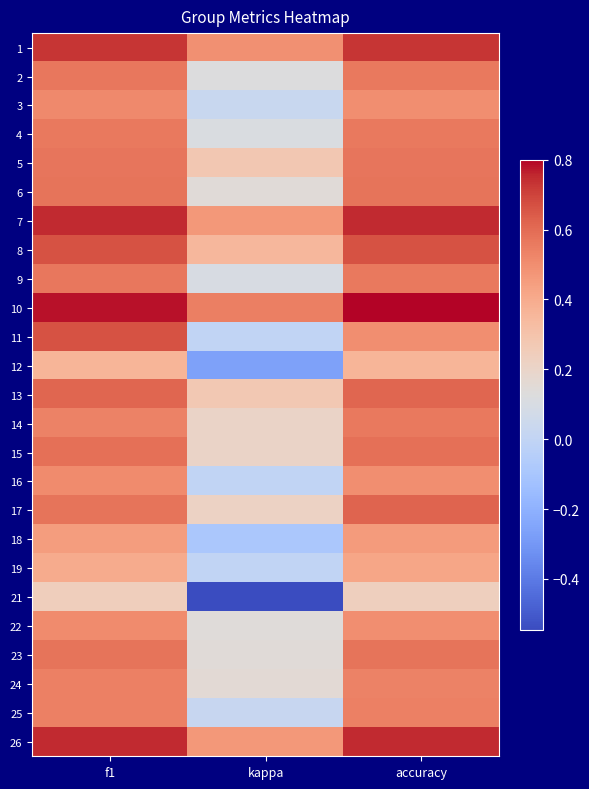

Reading left to right, transcribe all the data shown in this chart.

1: f1=0.7	kappa=0.5	accuracy=0.7
2: f1=0.6	kappa=0.1	accuracy=0.6
3: f1=0.5	kappa=0.0	accuracy=0.5
4: f1=0.6	kappa=0.1	accuracy=0.6
5: f1=0.6	kappa=0.3	accuracy=0.6
6: f1=0.6	kappa=0.1	accuracy=0.6
7: f1=0.8	kappa=0.5	accuracy=0.8
8: f1=0.7	kappa=0.4	accuracy=0.7
9: f1=0.6	kappa=0.1	accuracy=0.6
10: f1=0.8	kappa=0.5	accuracy=0.8
11: f1=0.7	kappa=0.0	accuracy=0.5
12: f1=0.4	kappa=-0.3	accuracy=0.4
13: f1=0.6	kappa=0.3	accuracy=0.6
14: f1=0.5	kappa=0.2	accuracy=0.6
15: f1=0.6	kappa=0.2	accuracy=0.6
16: f1=0.5	kappa=0.0	accuracy=0.5
17: f1=0.6	kappa=0.2	accuracy=0.6
18: f1=0.5	kappa=-0.1	accuracy=0.5
19: f1=0.4	kappa=0.0	accuracy=0.4
21: f1=0.2	kappa=-0.5	accuracy=0.2
22: f1=0.5	kappa=0.1	accuracy=0.5
23: f1=0.6	kappa=0.1	accuracy=0.6
24: f1=0.5	kappa=0.2	accuracy=0.5
25: f1=0.5	kappa=0.0	accuracy=0.5
26: f1=0.8	kappa=0.5	accuracy=0.8